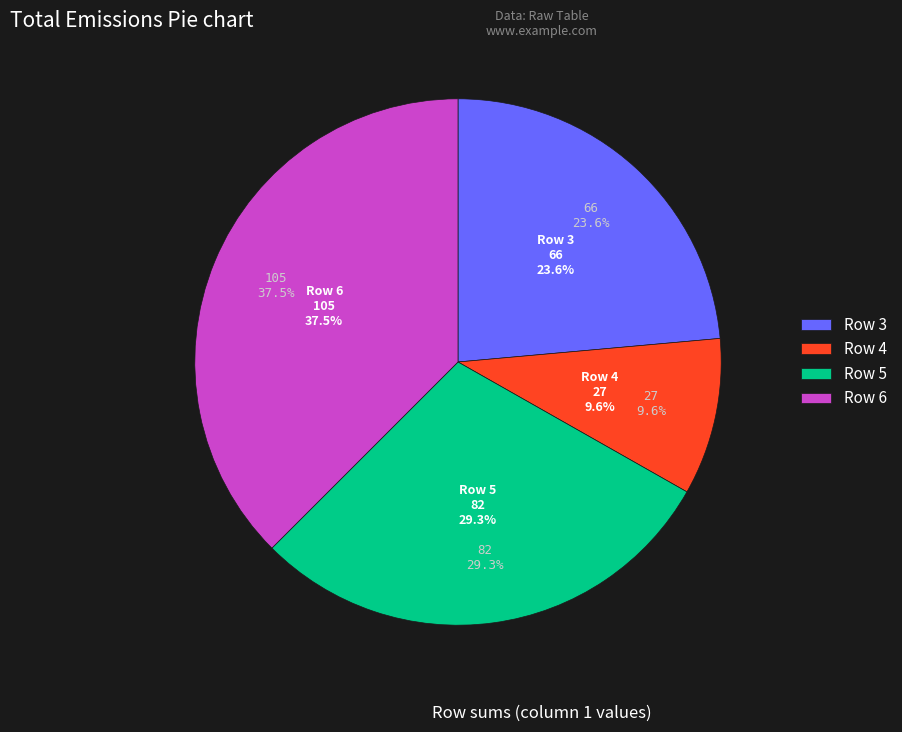

What is the change in value from 3 to 4?

-39